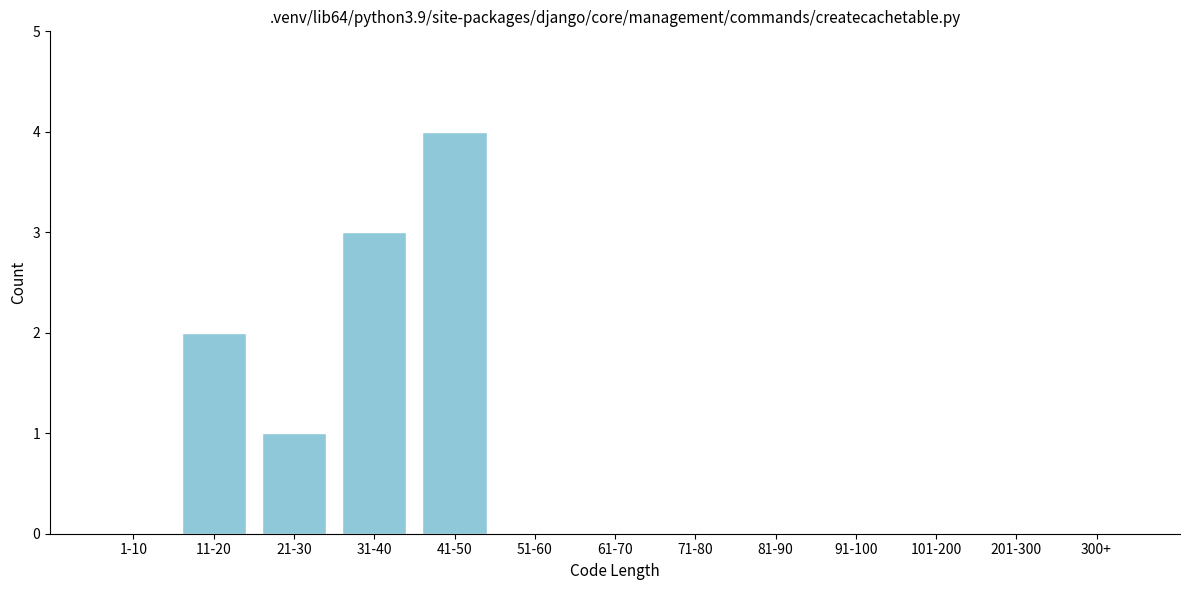

Reading left to right, extract all data points from this chart.

1-10=0	11-20=2	21-30=1	31-40=3	41-50=4	51-60=0	61-70=0	71-80=0	81-90=0	91-100=0	101-200=0	201-300=0	300+=0